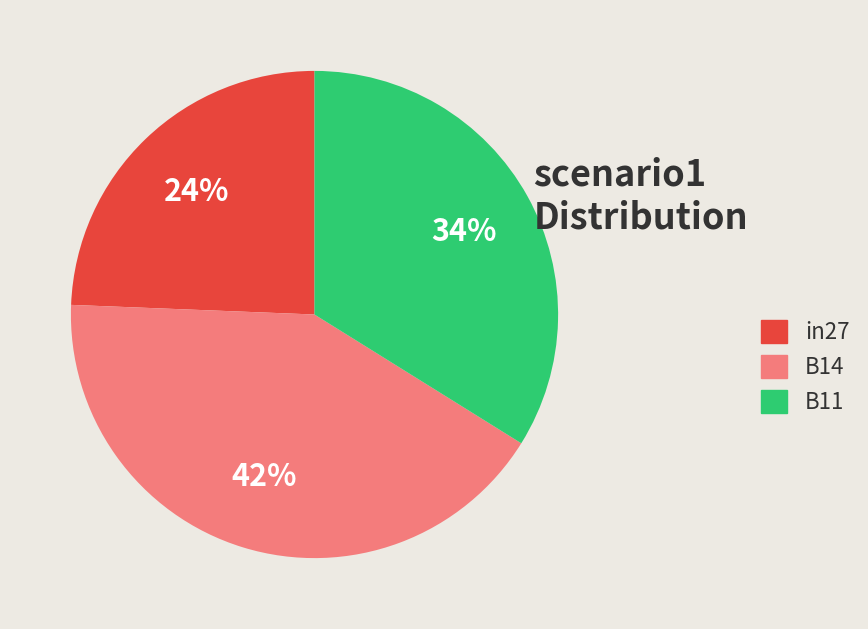

Which has a higher value, B11 or in27?

B11